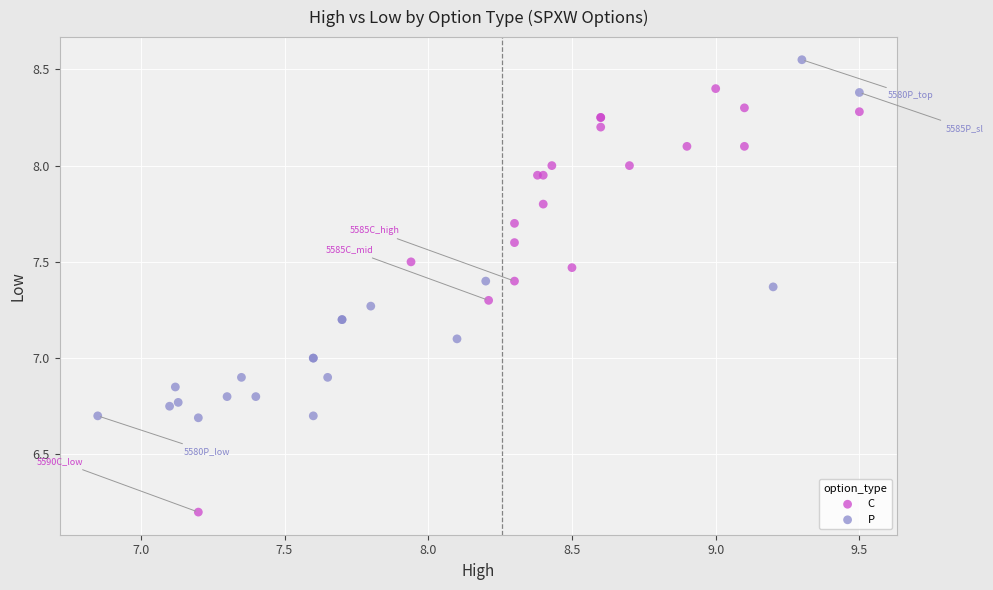

Which series has the largest Y range (max minus min)?

C